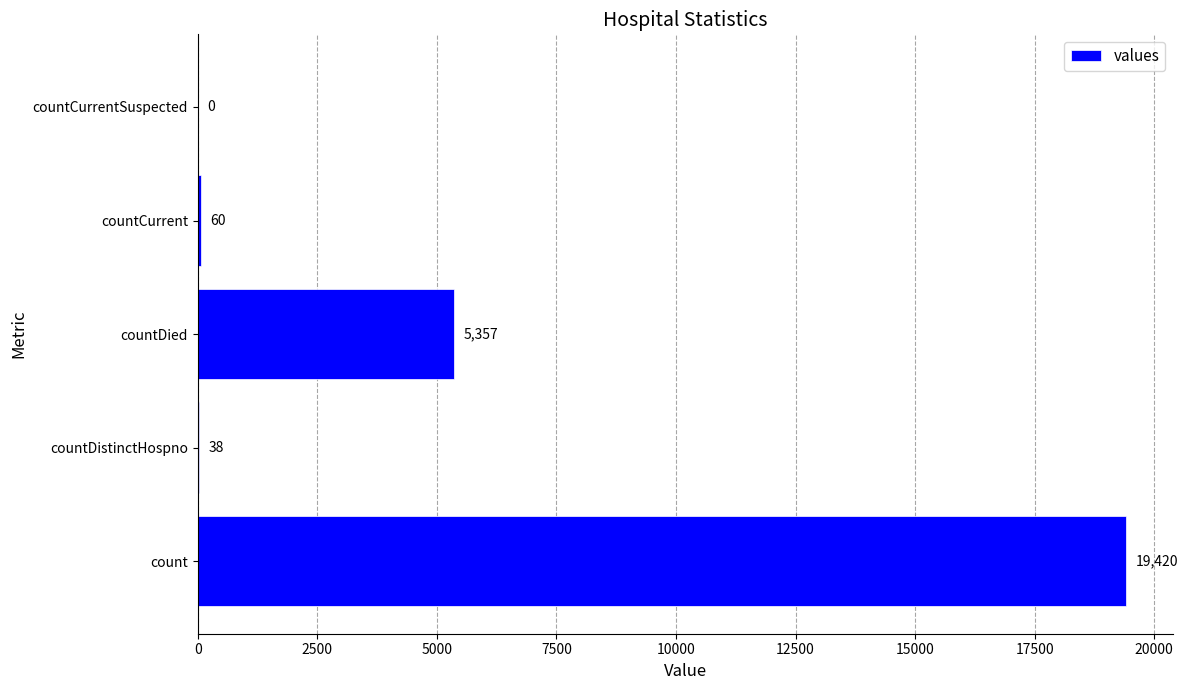

Between countCurrentSuspected and countCurrent, which is larger?

countCurrent